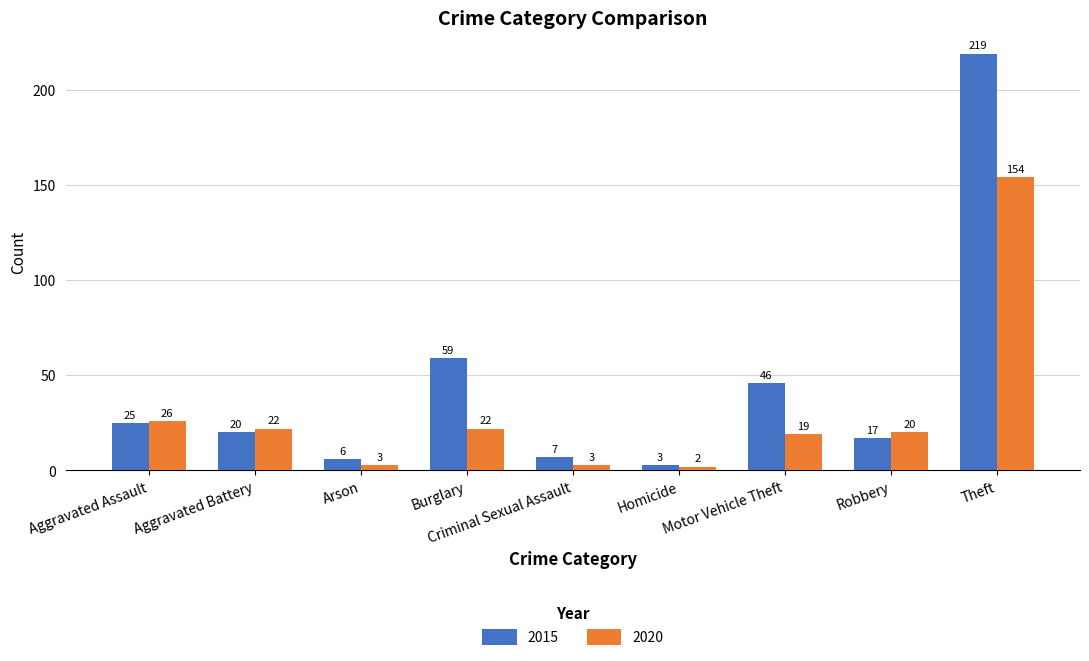

The value of 2015 at Robbery is 17. True or false?

True